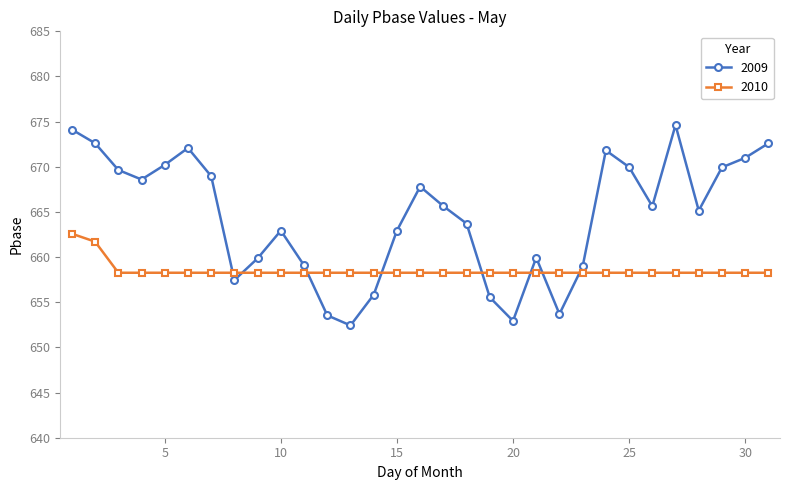

Which series has the largest range (max minus min)?

2009